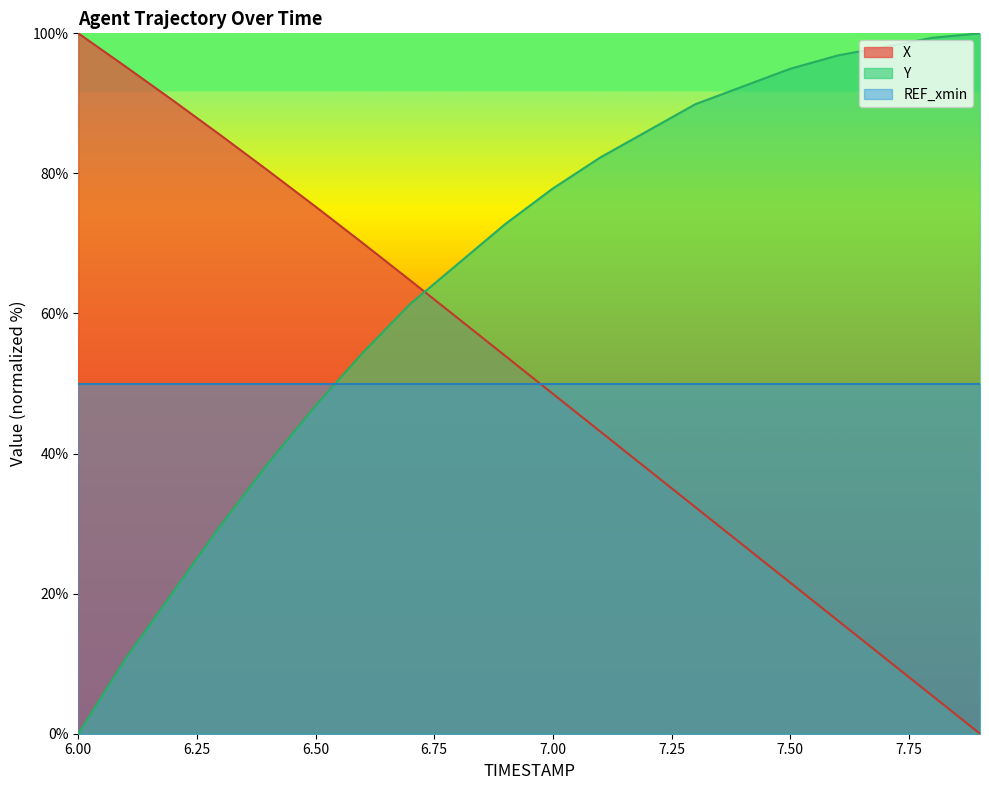

What is the difference between the X values at 6.3 and 6.0?

14.6